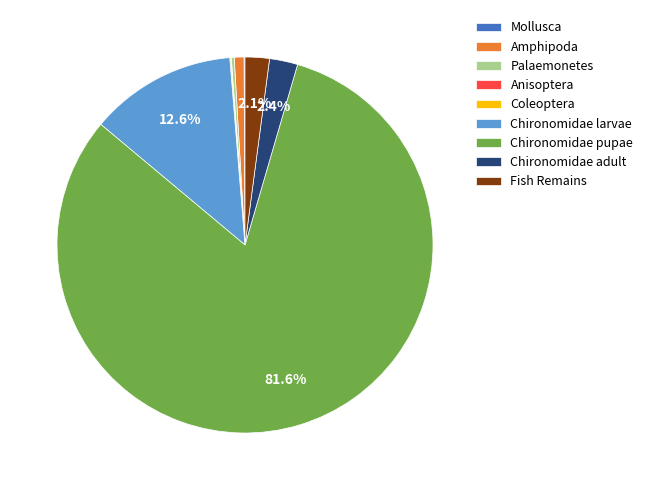

To the nearest percent, what percentage of the pie is Chironomidae pupae?

82%